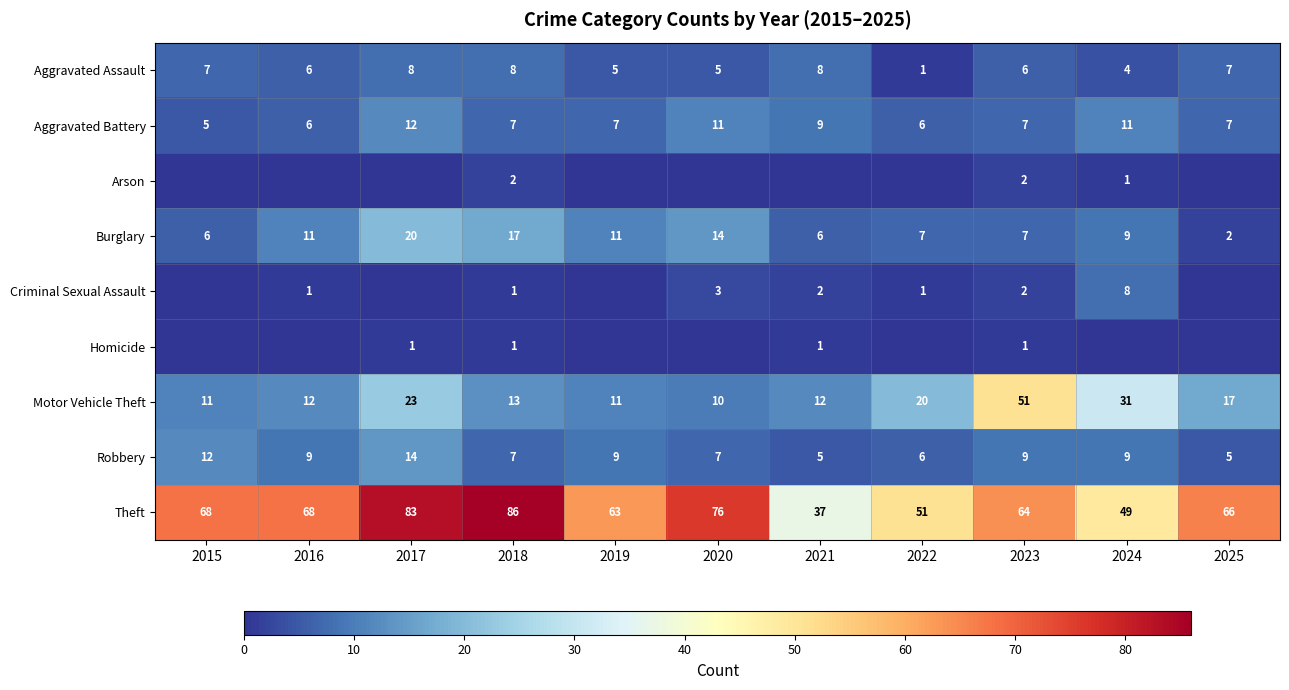

What is the total value across all series at 2021?

80